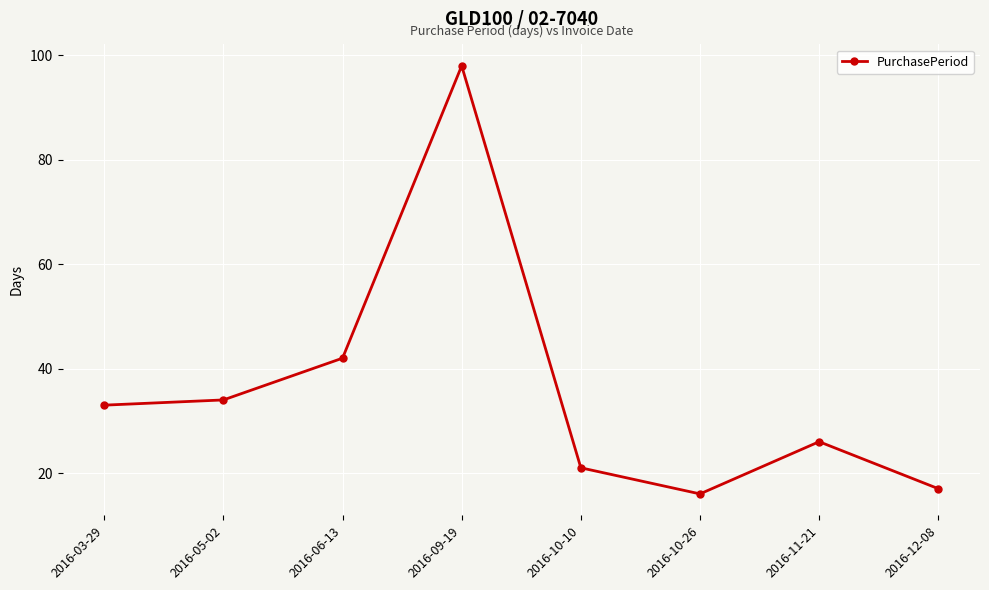

What is the sum of the values at 2016-12-08 and 2016-05-02?

51